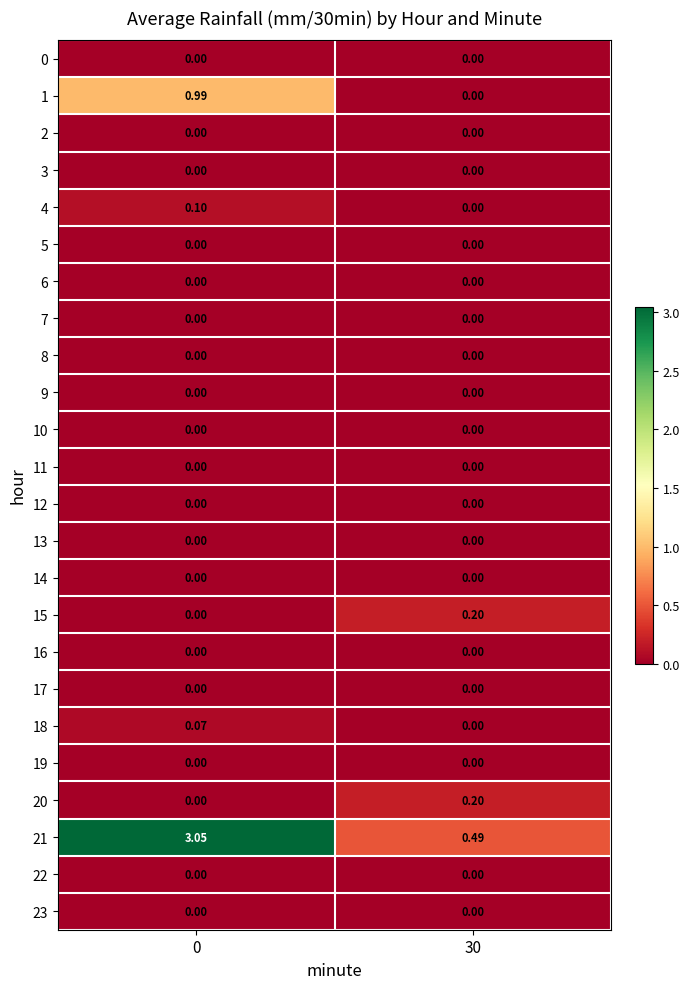

Is the value of 3 at 0 greater than the value of 20 at 30?

No